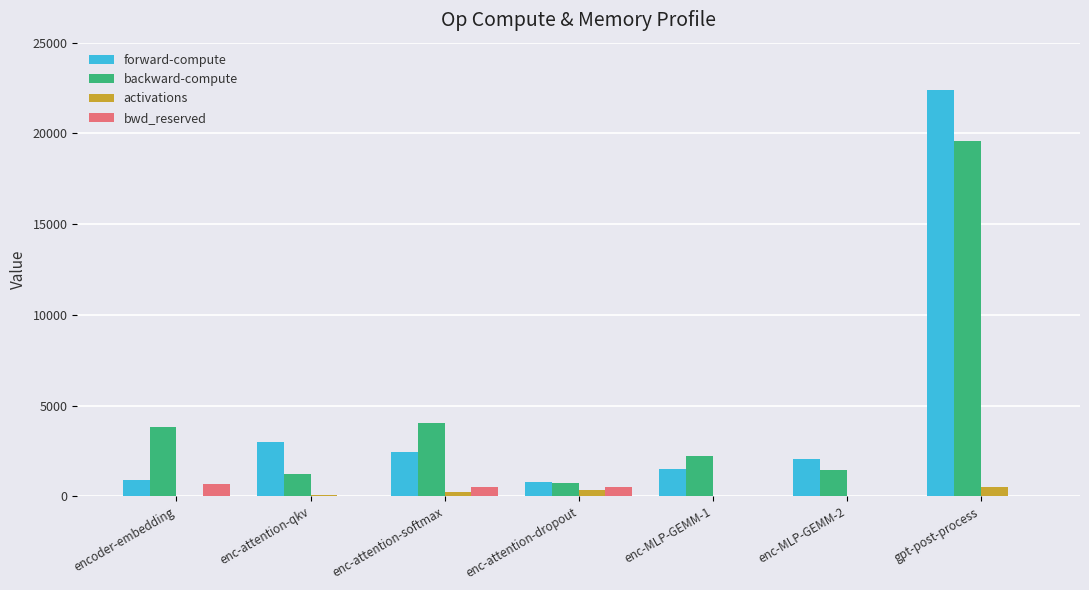

Which label corresponds to the largest value in the chart?

gpt-post-process